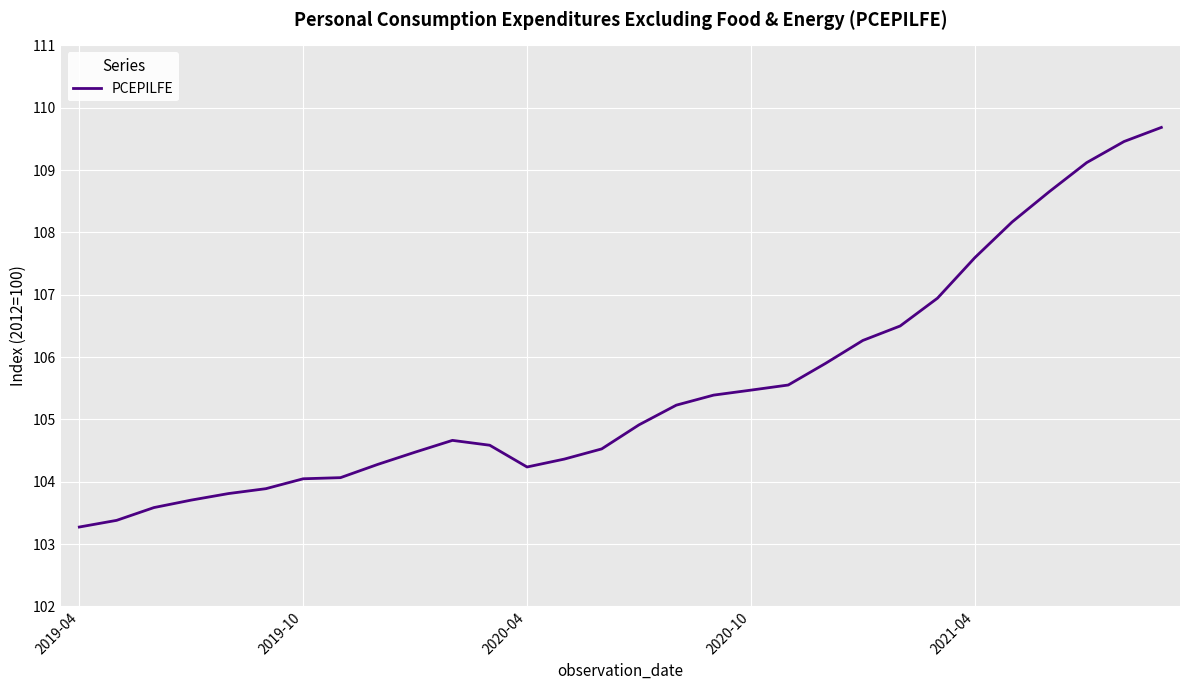

What is the maximum value shown in the chart?

109.7